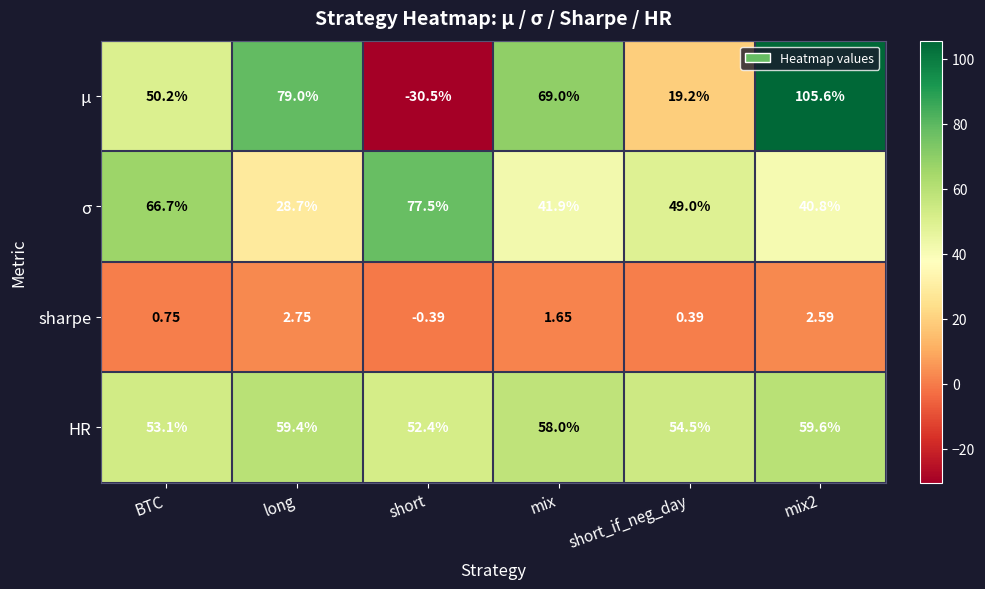

Which category has the lowest value in the μ series?

short